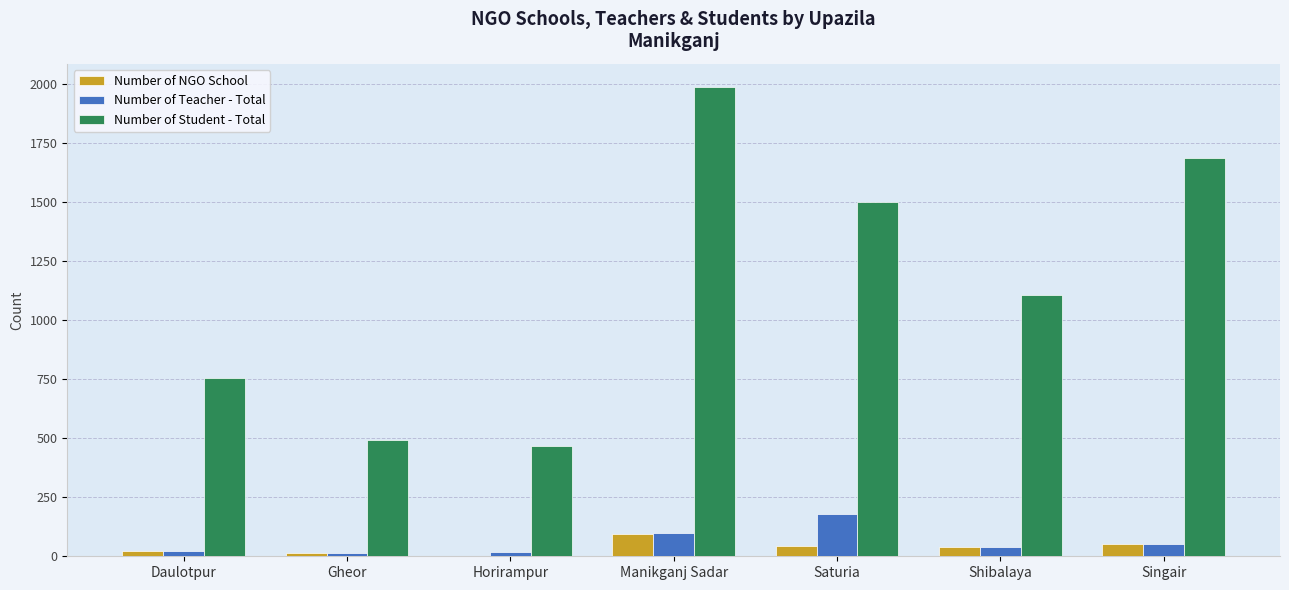

Is the value of Number of NGO School at Gheor greater than the value of Number of Student - Total at Daulotpur?

No